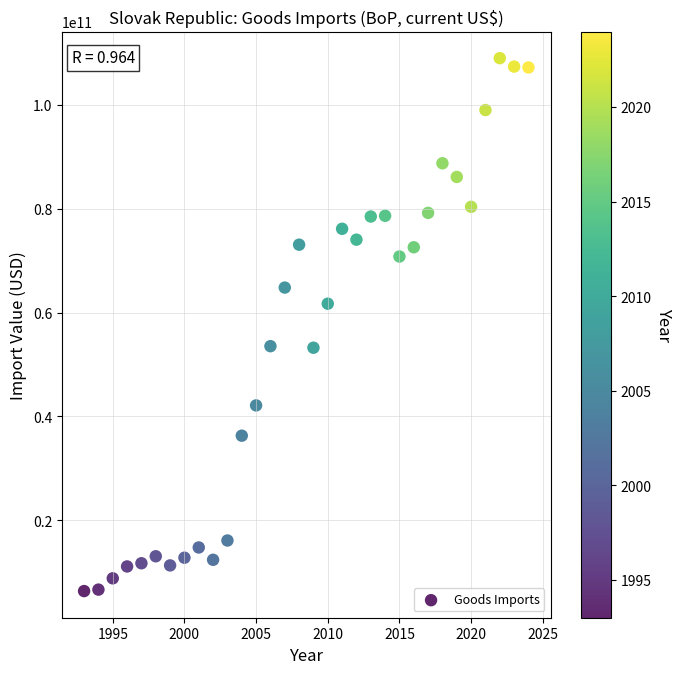

What is the range of X values (max minus min)?

31.0